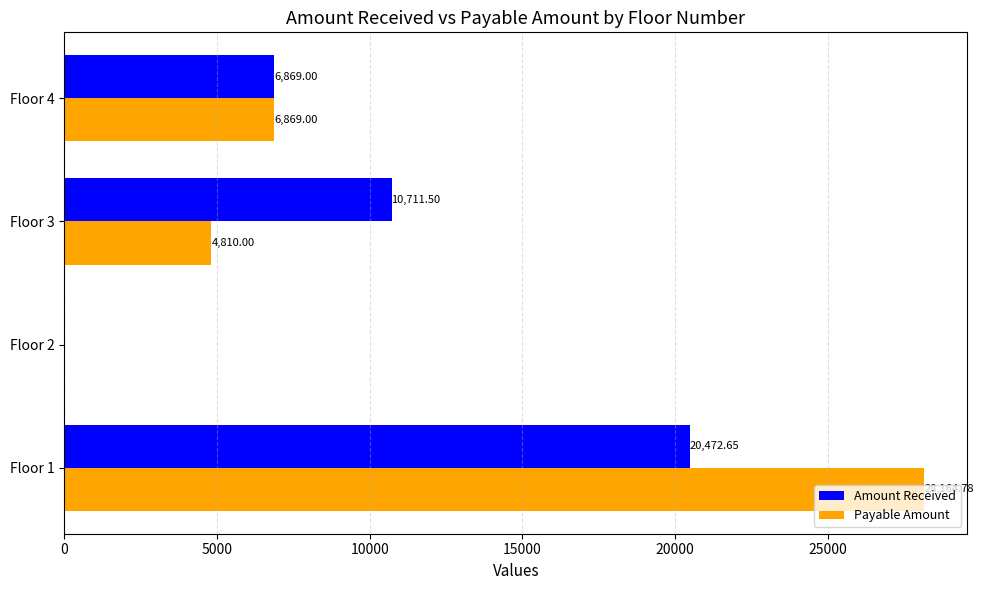

What is the sum of all Amount Received values?

38053.2